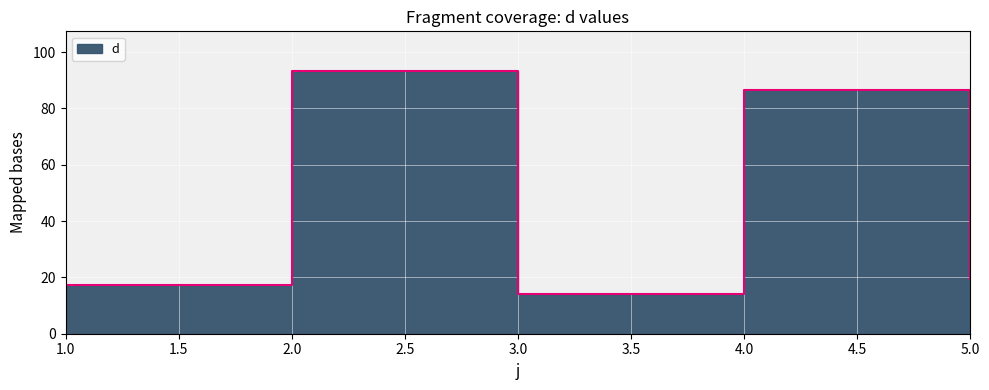

Is it true that the value at 2 is 93.4?

True